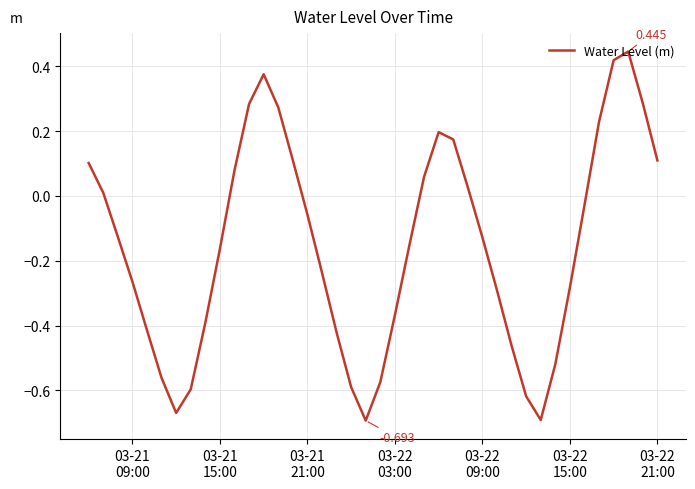

Is this an area chart (filled region under the line)?

No